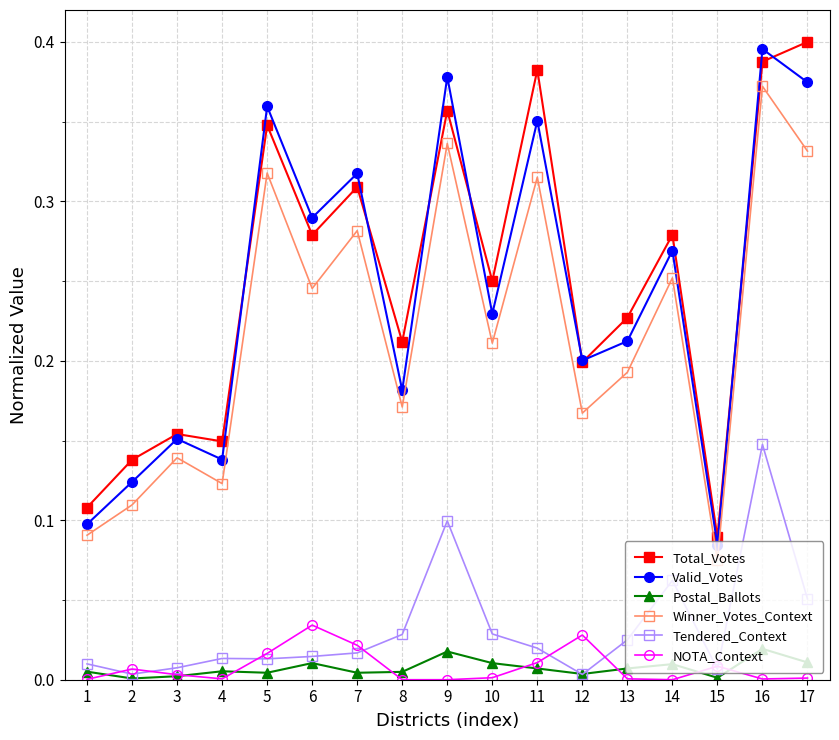

Between 11 and 14, which series saw the biggest shift?

Total_Votes